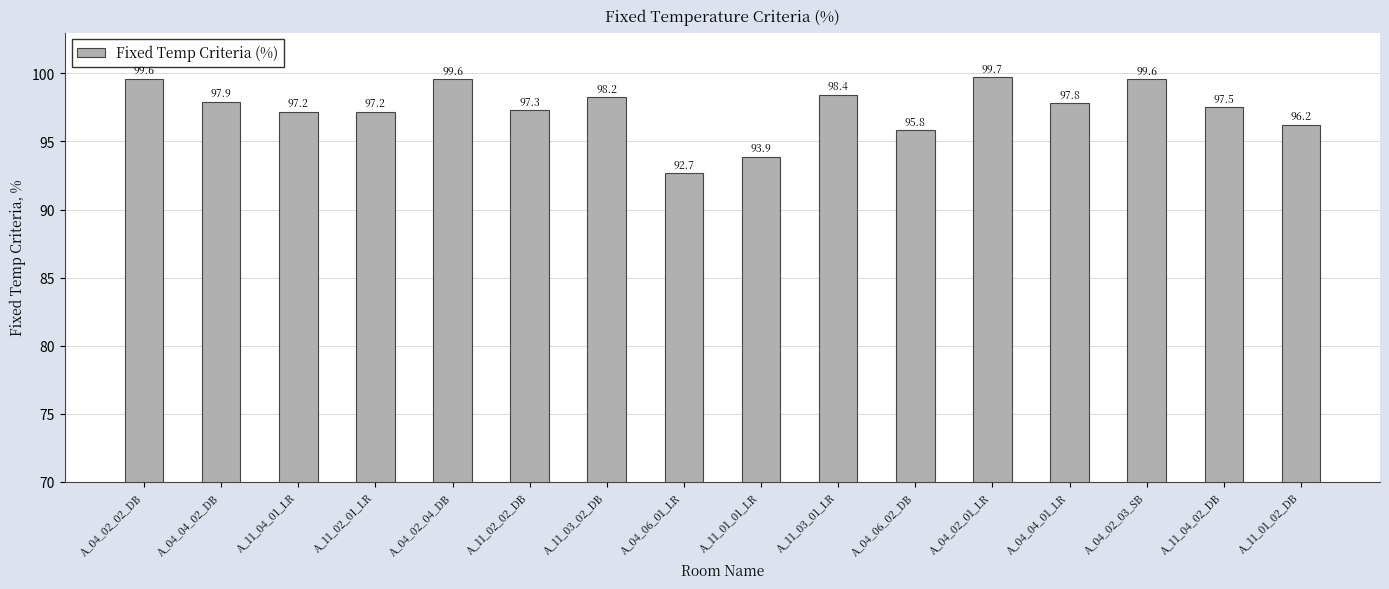

What is the label of the 4th bar from the right?

A_04_04_01_LR